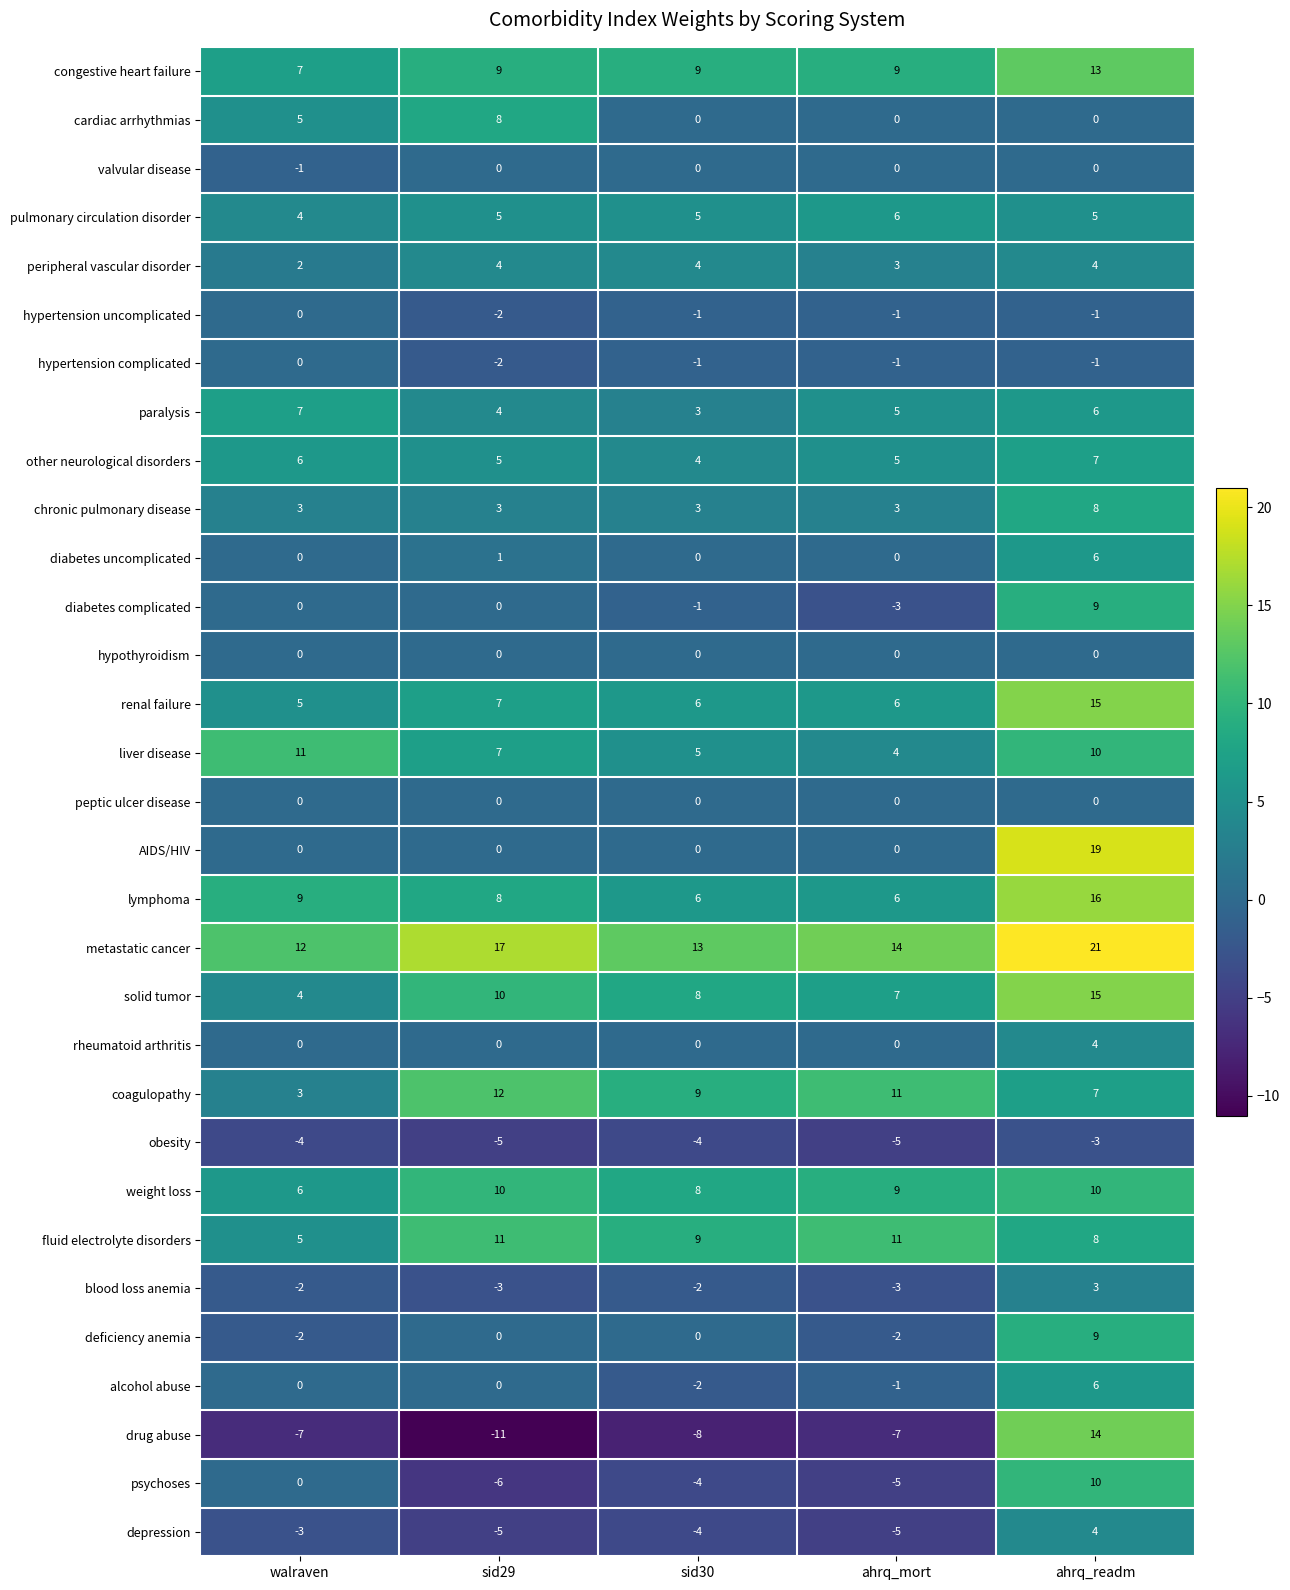

At which category is the sum across all series the highest?

ahrq_readm